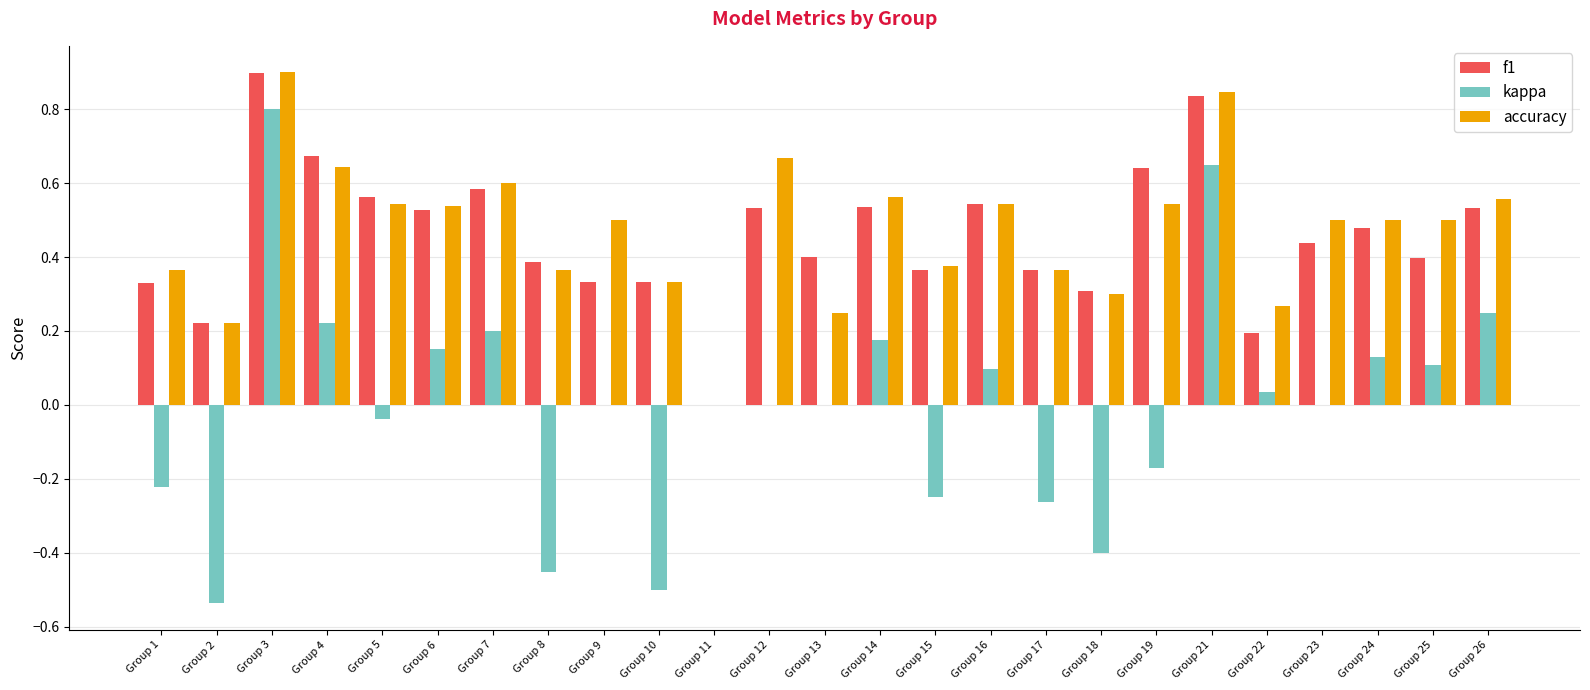

What is the sum of the kappa values at Group 12 and Group 18?

-0.4